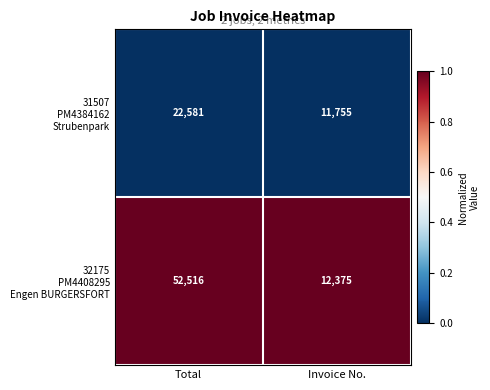

At which category is the sum across all series the highest?

Total